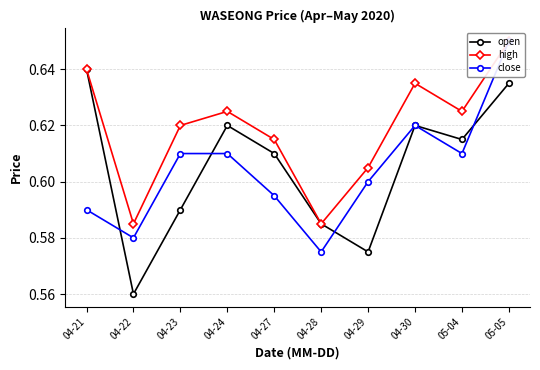

What are all the series names shown in the legend?

open, high, close